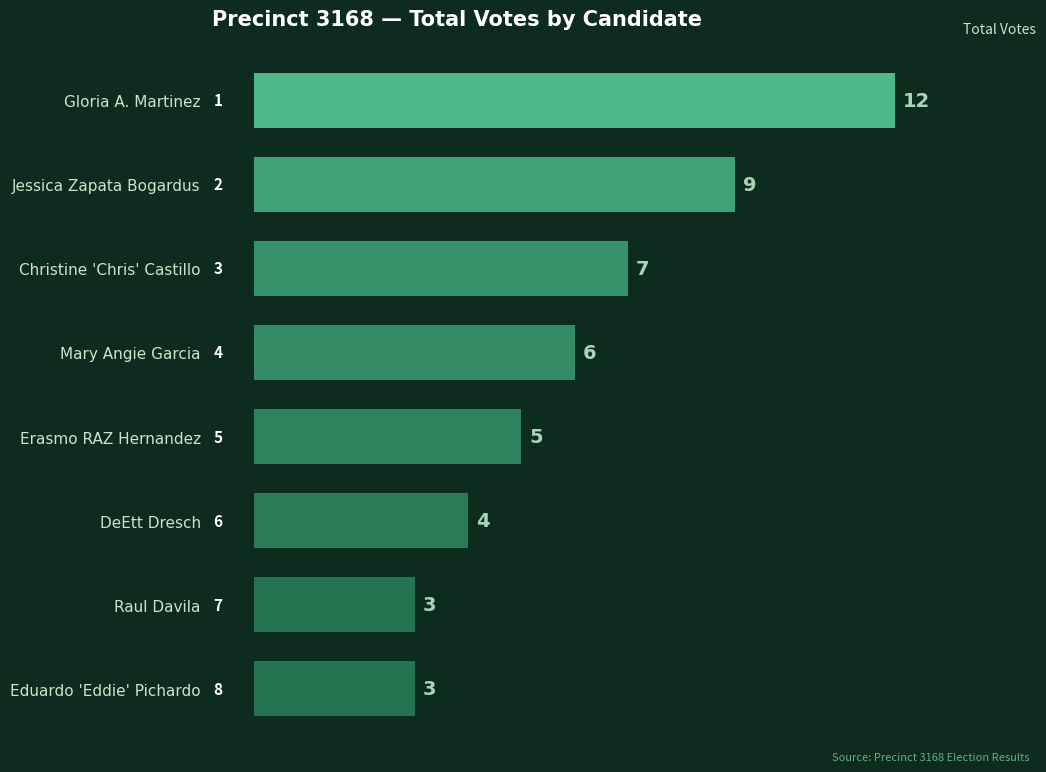

What is the label of the 7th bar from the bottom?

Jessica Zapata Bogardus